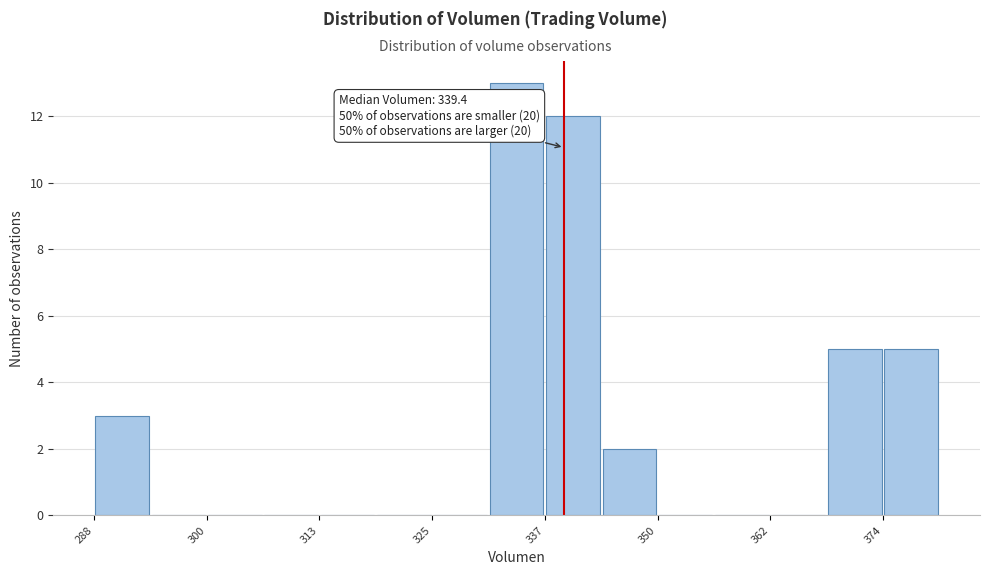

Around what value on the x-axis is the tallest bar? Give the approximate position of its centre, as read against the axis.

334